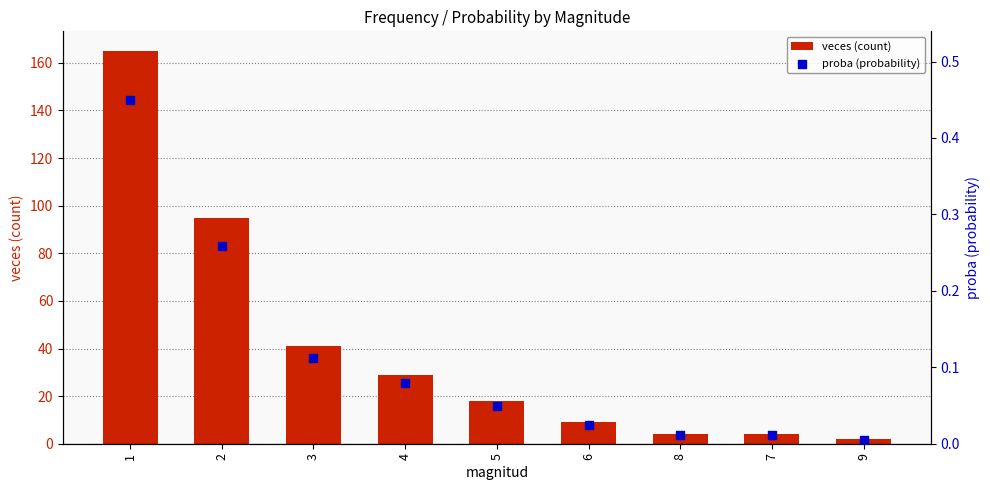

Which series contains the lowest Y value?

proba (probability)